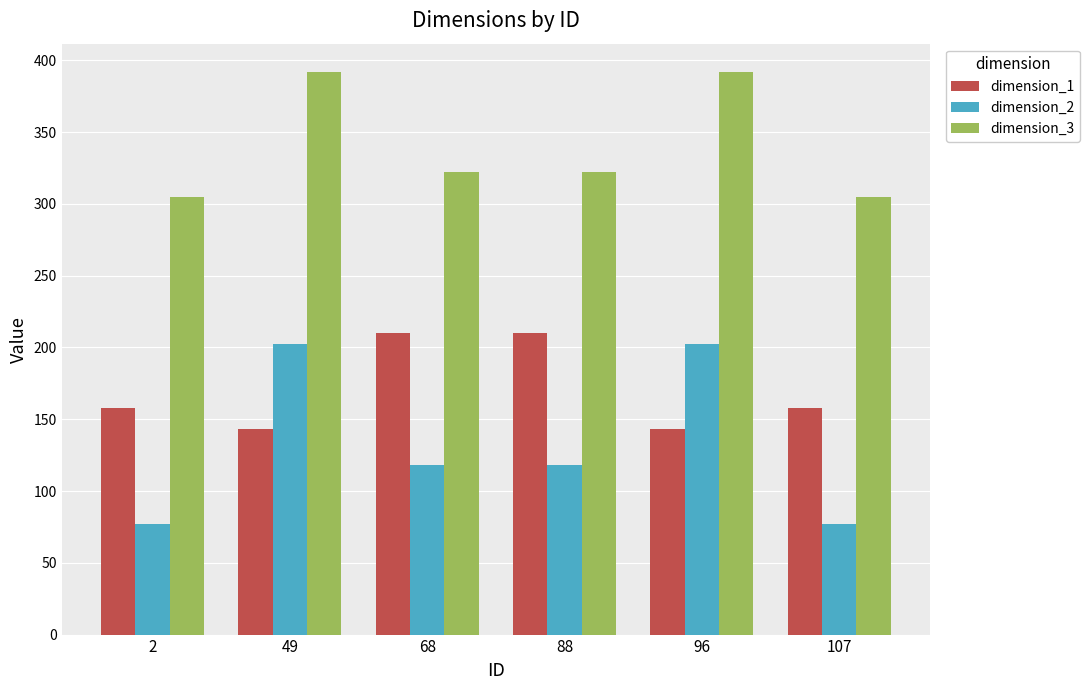

How many data points in dimension_1 are less than 158?

2